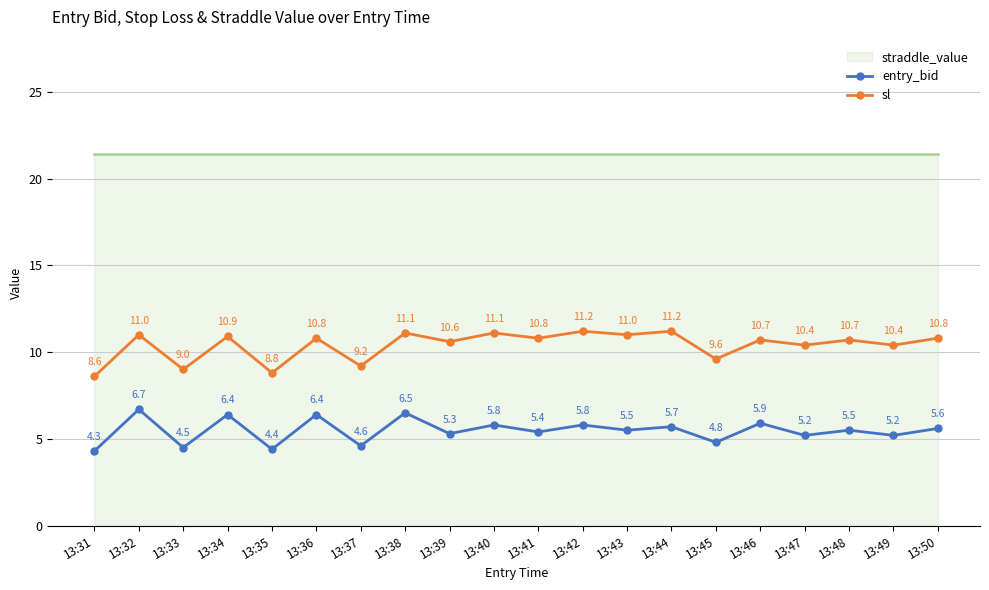

Is the value of sl at 13:32 greater than the value of entry_bid at 13:43?

Yes